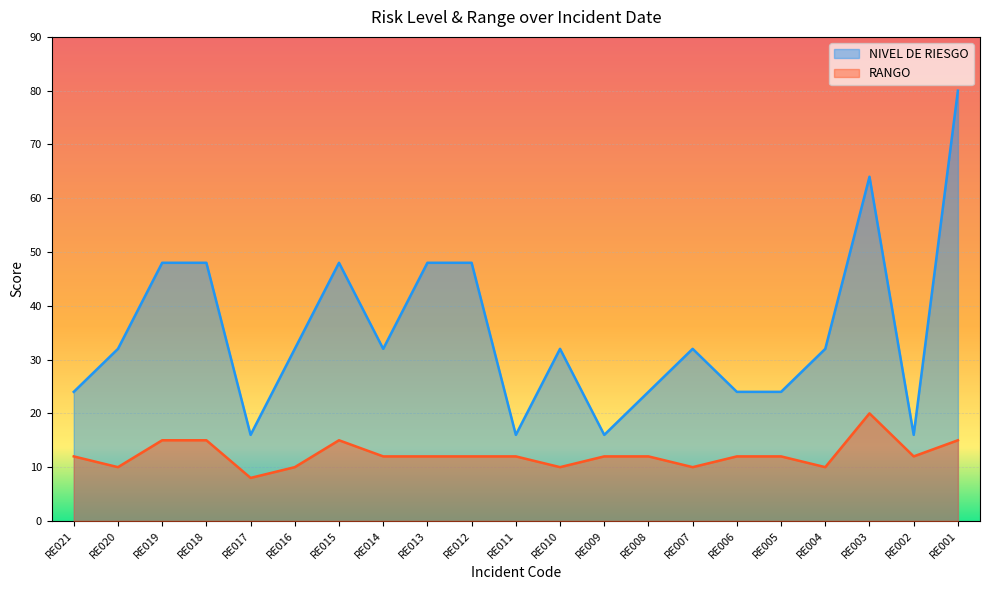

At which category does NIVEL DE RIESGO reach its first local valley?

RE017